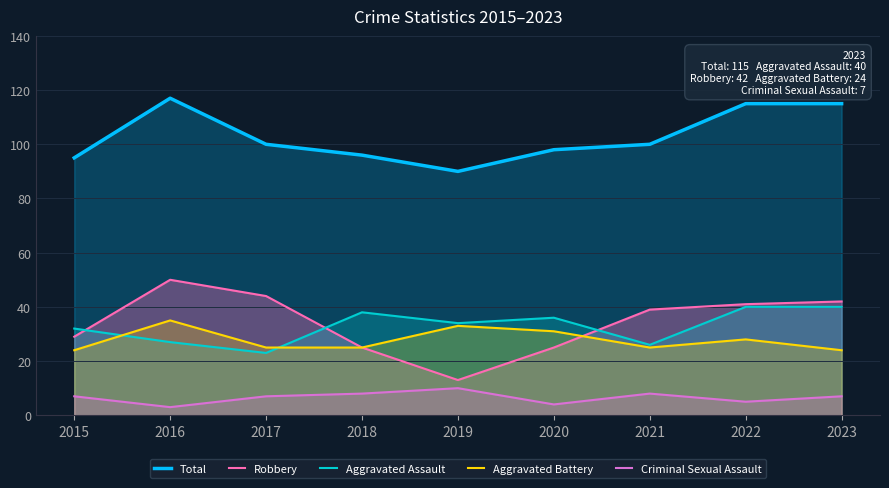

What is the difference between the highest and lowest values at 2022?

110